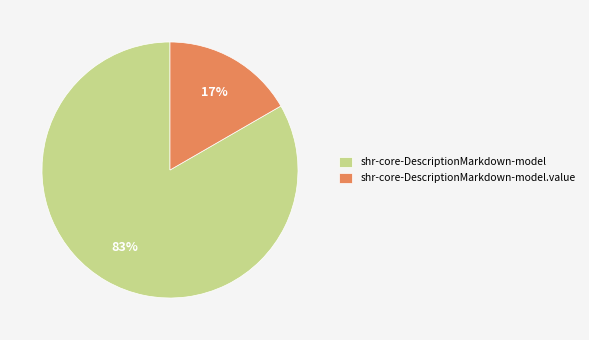

To the nearest percent, what is the average slice percentage?

50%